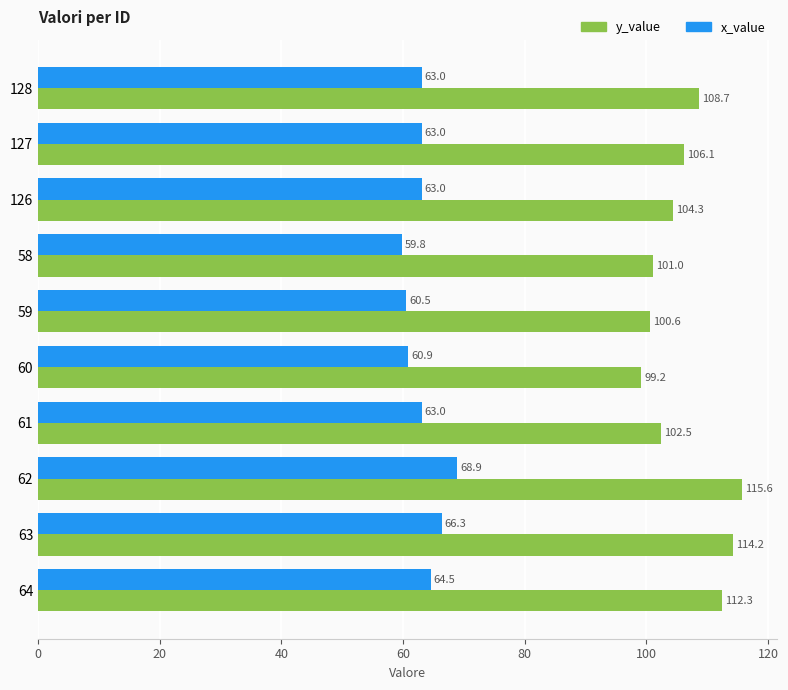

At which category is the sum across all series the highest?

62